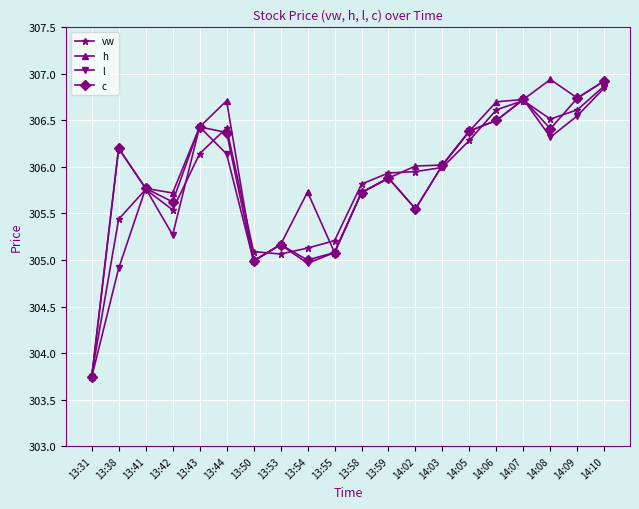

How many categories are shown in the chart?

20